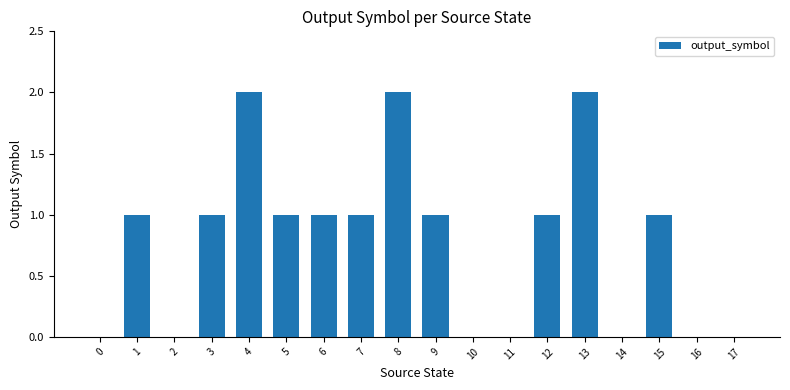

Reading right to left, extract all data points from this chart.

17=0	16=0	15=1	14=0	13=2	12=1	11=0	10=0	9=1	8=2	7=1	6=1	5=1	4=2	3=1	2=0	1=1	0=0